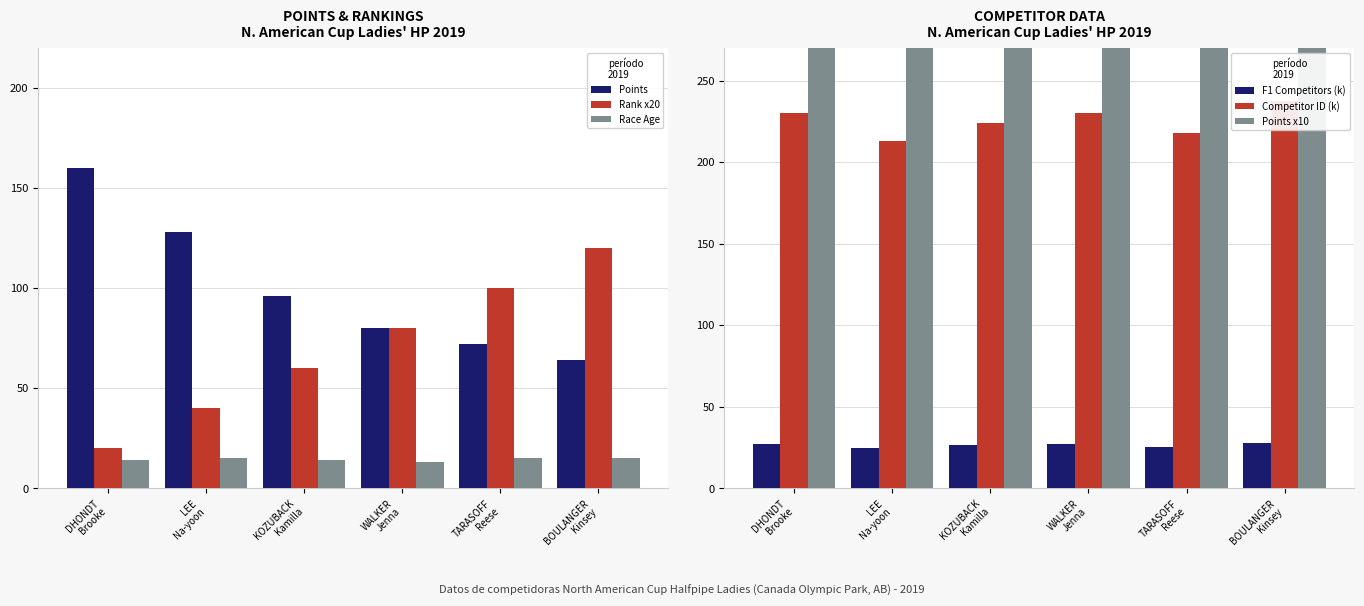

Which series has the largest total across all categories?

Points x10